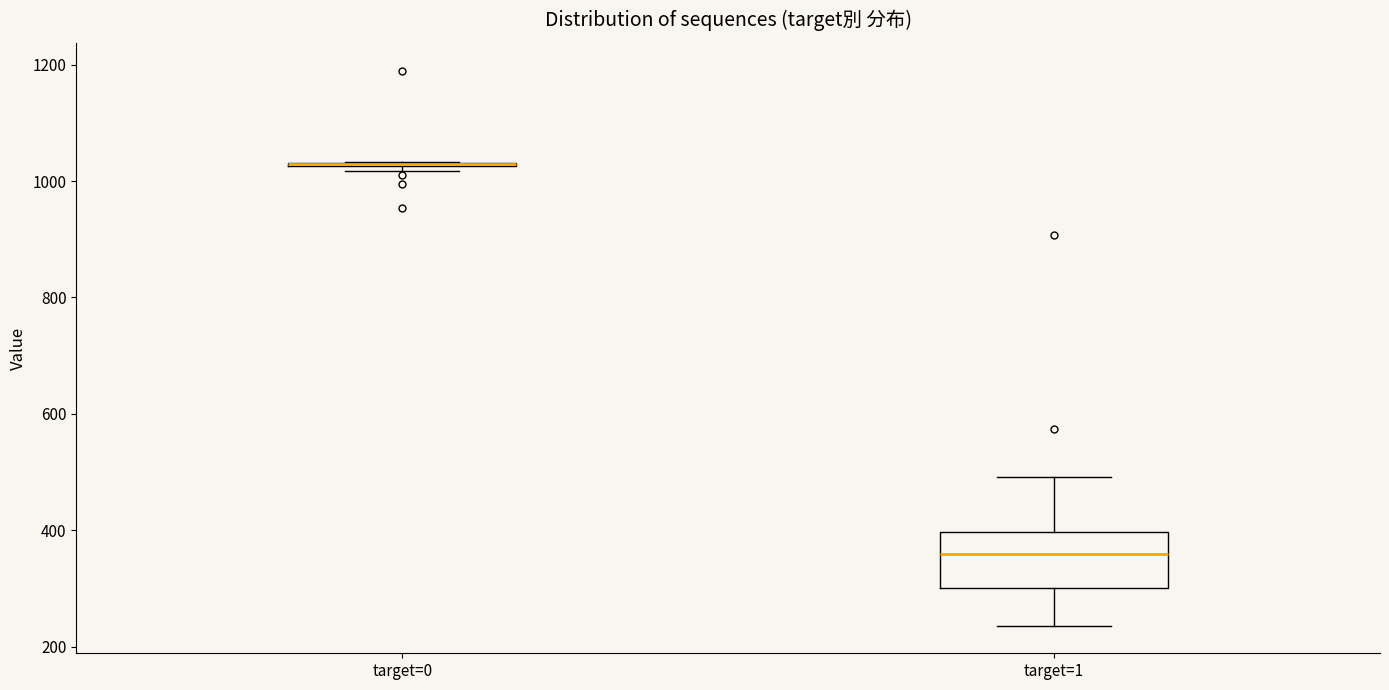

Where is the upper edge of the box for target=1 on the y-axis? The values are not printed on the chart, so give them approximately, as read against the axis.

400